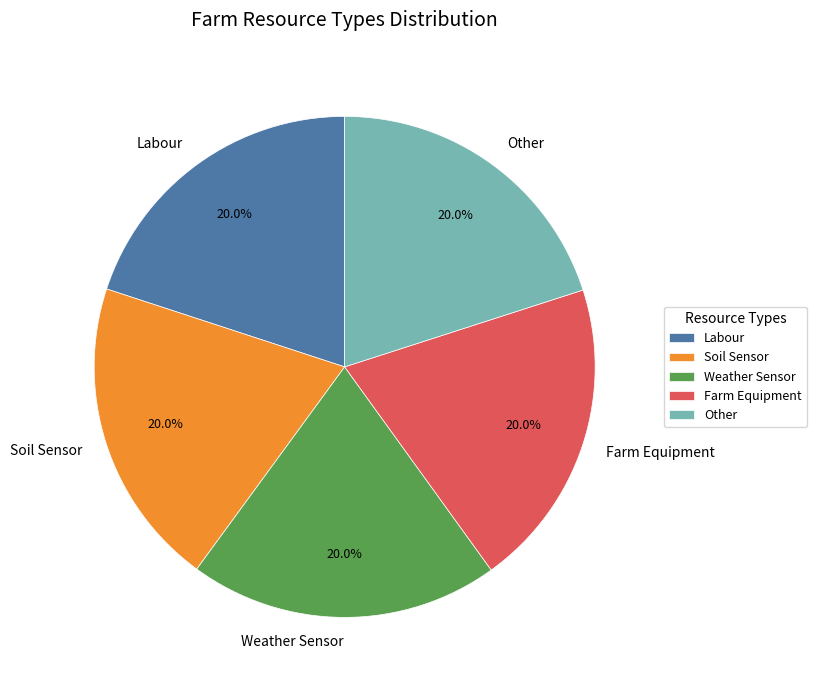

Approximately how many times larger is the value at Other compared to Soil Sensor?

1.0